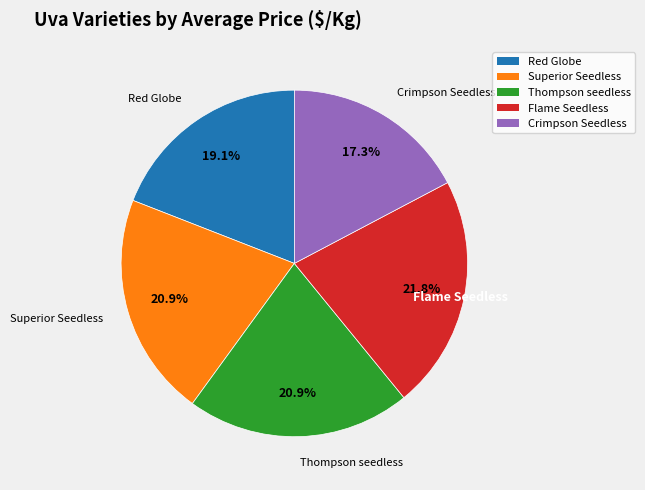

The Superior Seedless slice represents 21% of the pie. True or false?

True